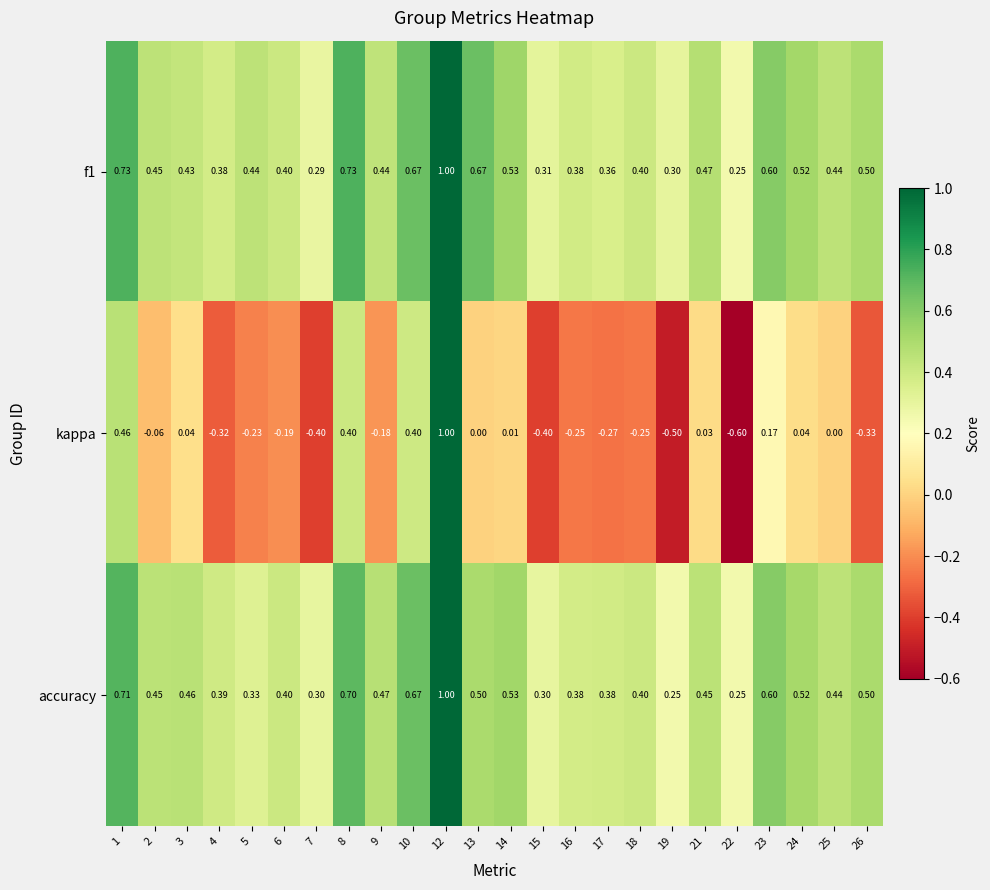

Is the value of f1 at 7 greater than the value of kappa at 10?

No